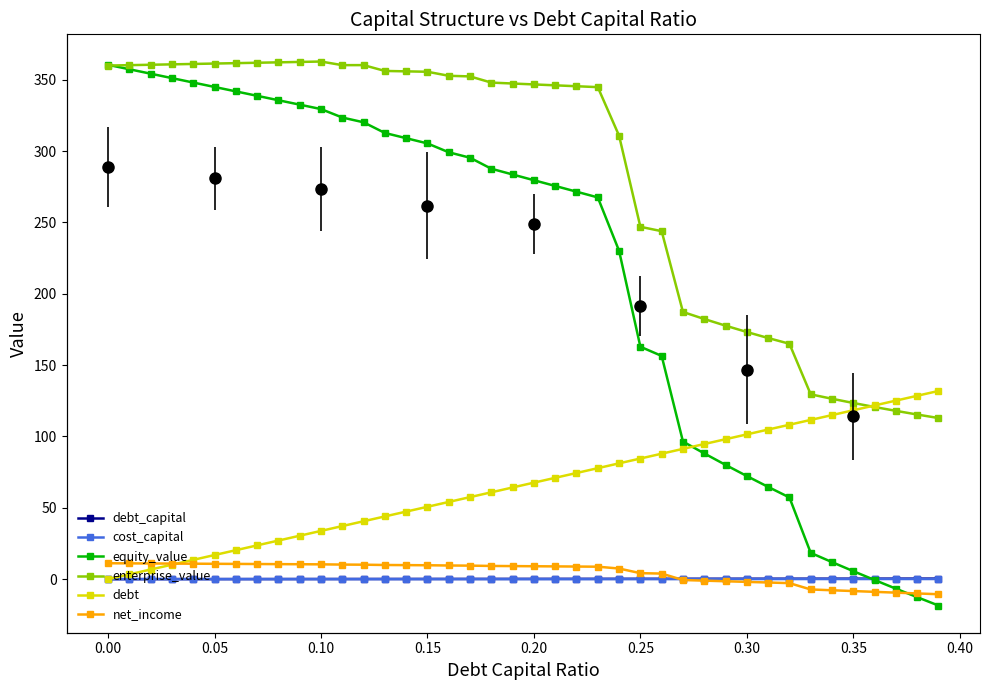

True or false: debt_capital and enterprise_value cross at least once.

False